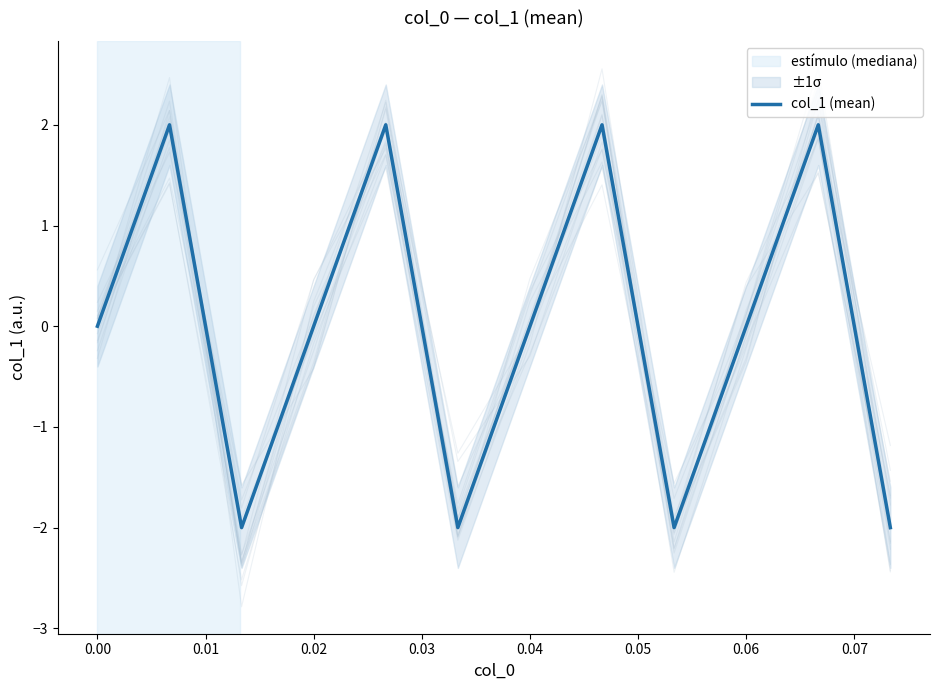

The value of col_1 (mean) at 0.02 is 2. True or false?

False